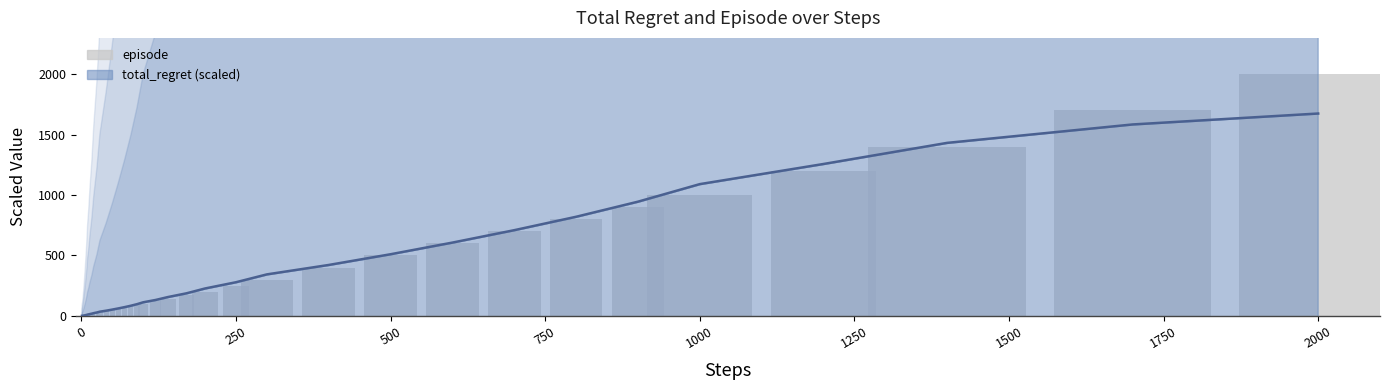

What is the maximum value shown in the chart?

2000